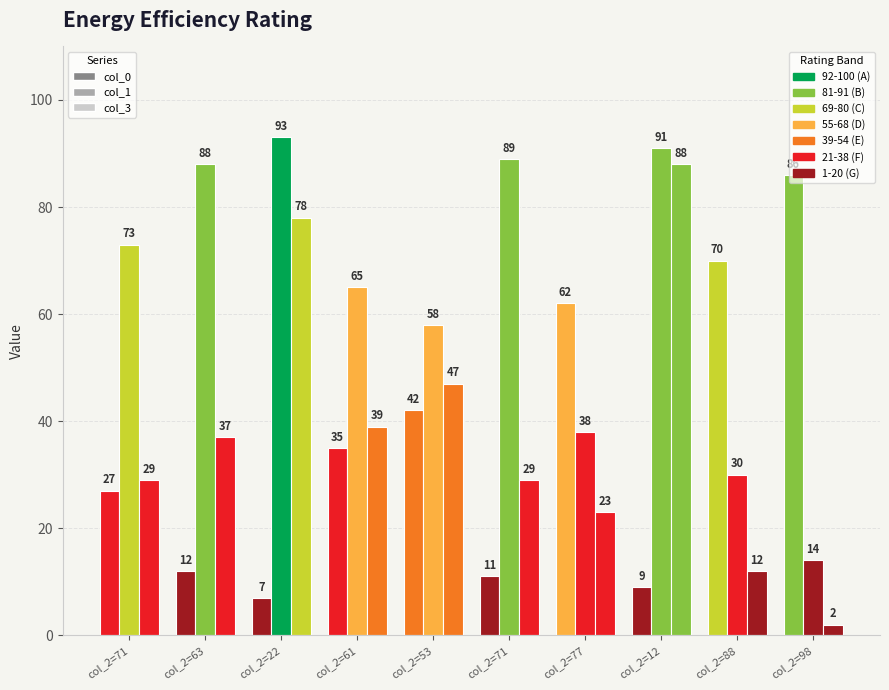

What is the smallest value displayed?

2